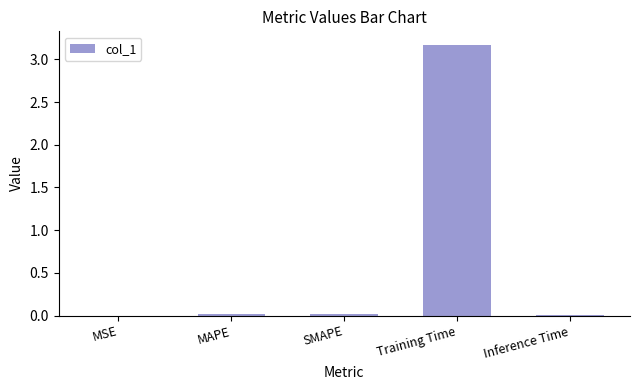

Between Training Time and Inference Time, which is larger?

Training Time